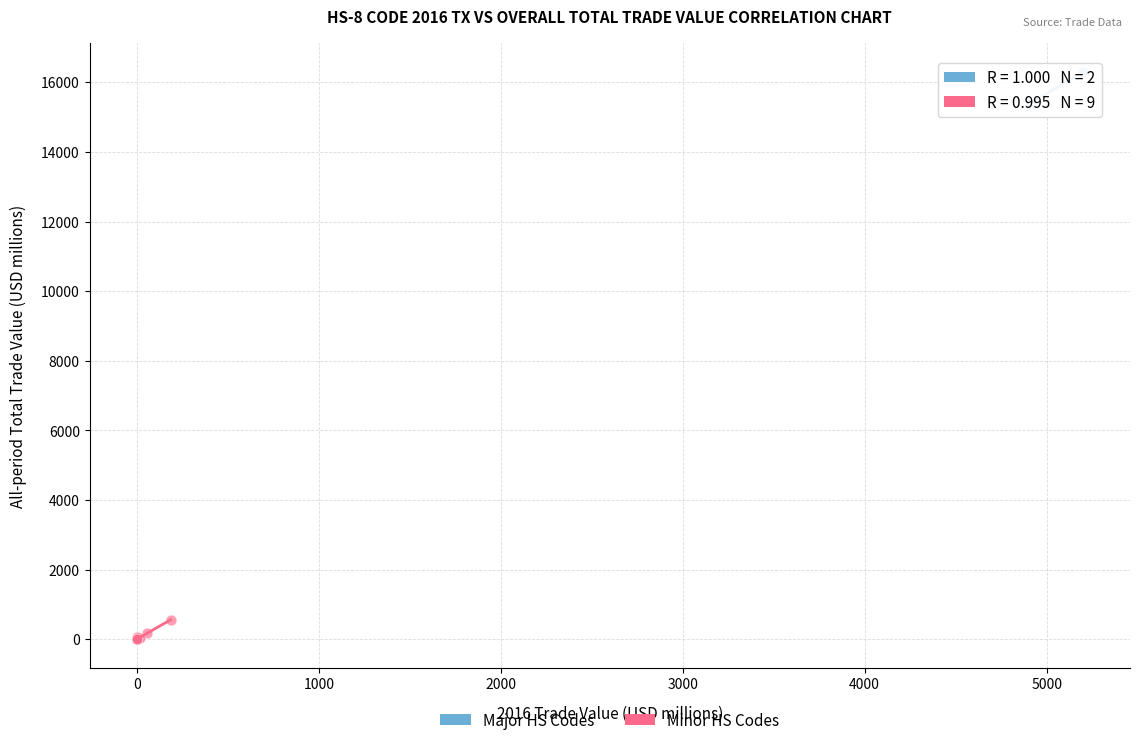

What are all the series names shown in the legend?

Major HS Codes, Minor HS Codes